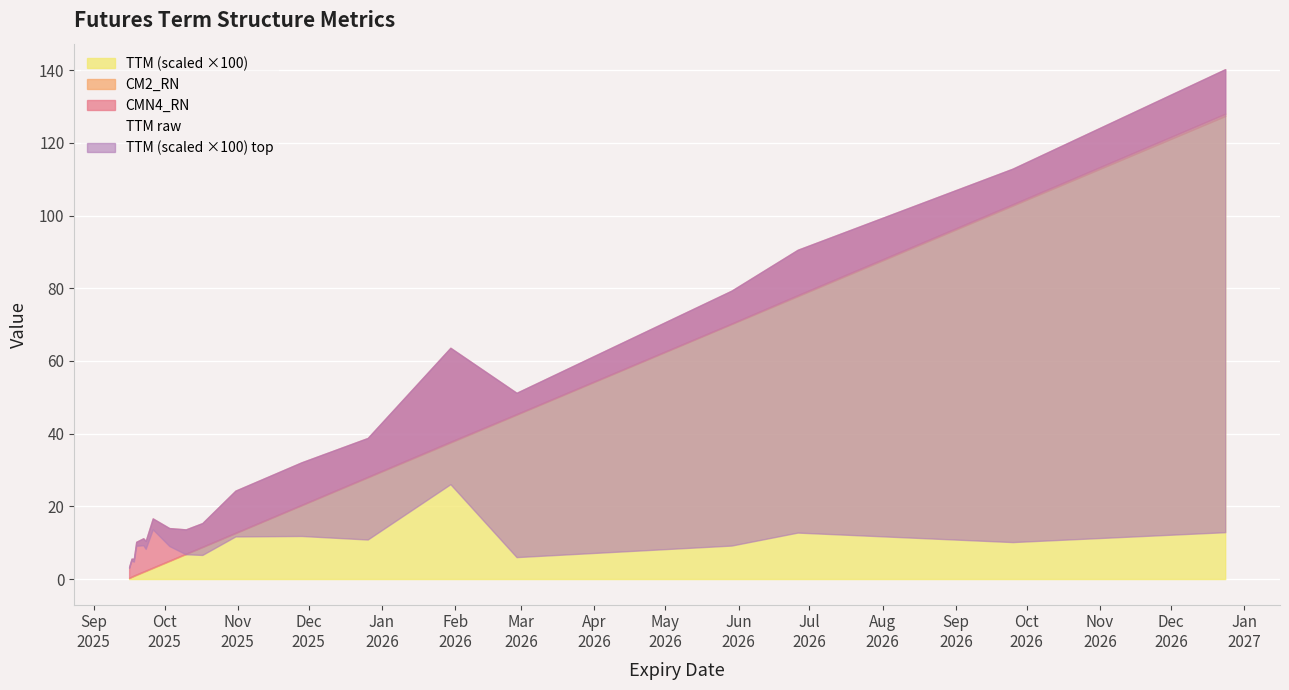

At which category is the sum across all series the highest?

2026-12-24